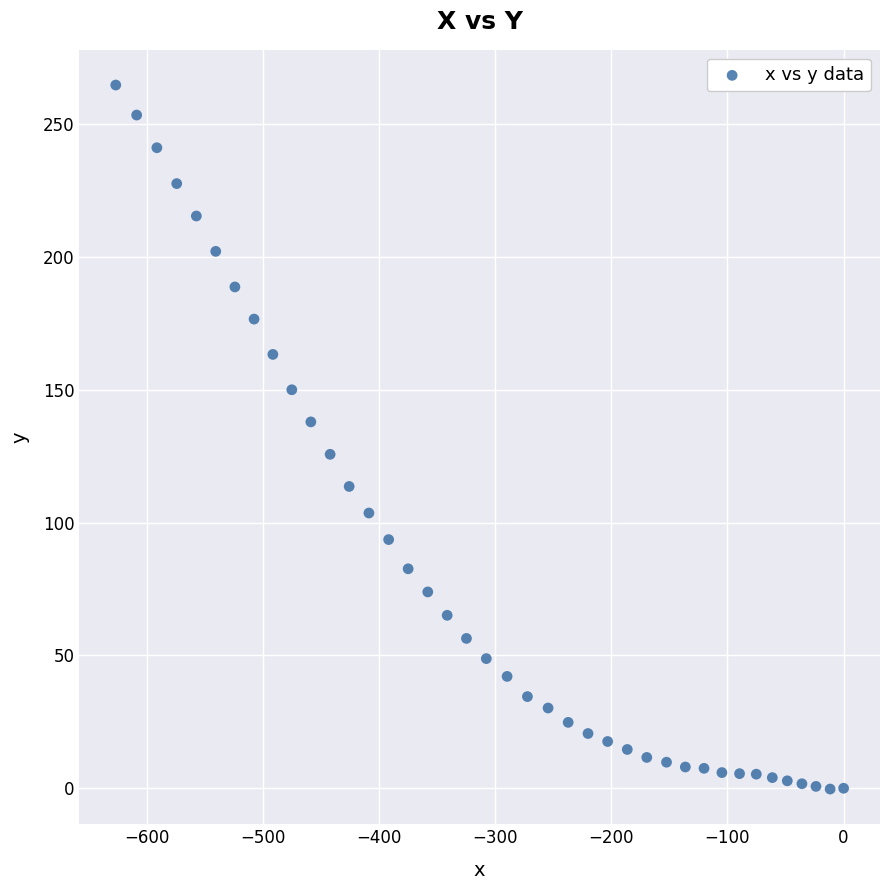

What is the range of X values (max minus min)?

626.8